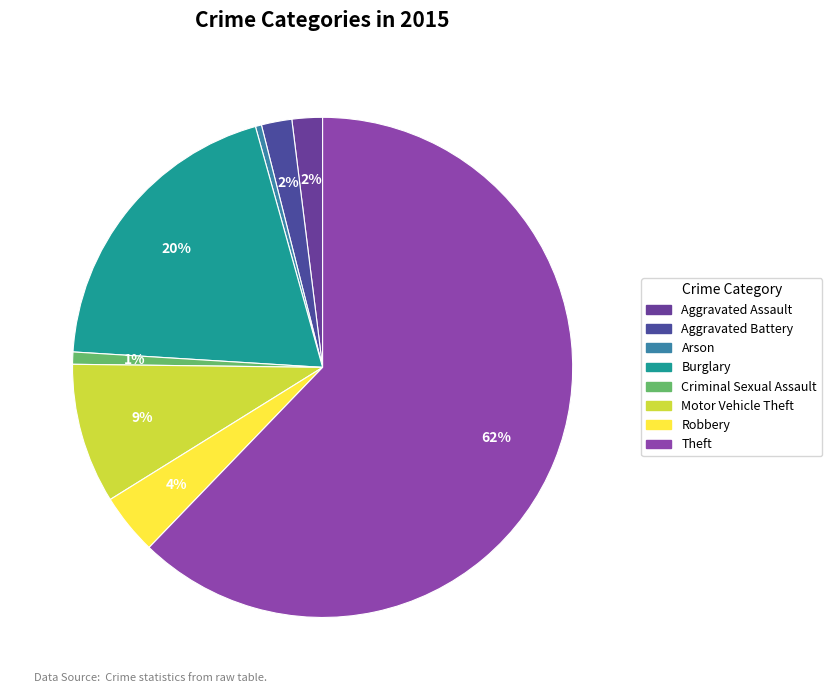

Between Arson and Aggravated Battery, which is larger?

Aggravated Battery